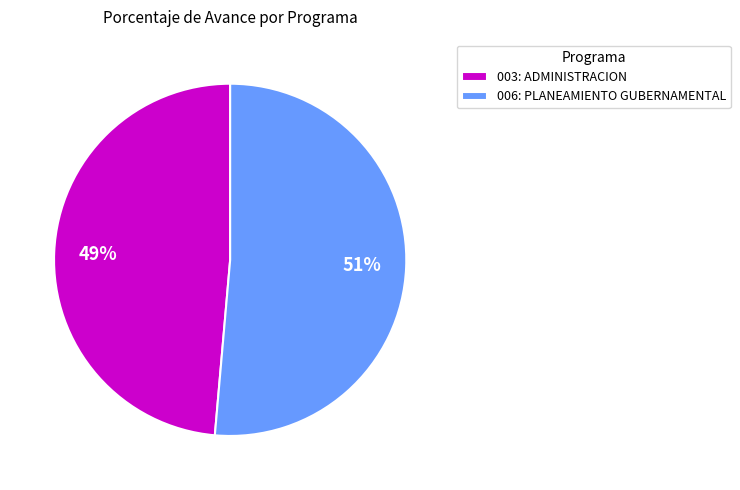

What percentage is the 006: PLANEAMIENTO GUBERNAMENTAL slice, to the nearest percent?

51%